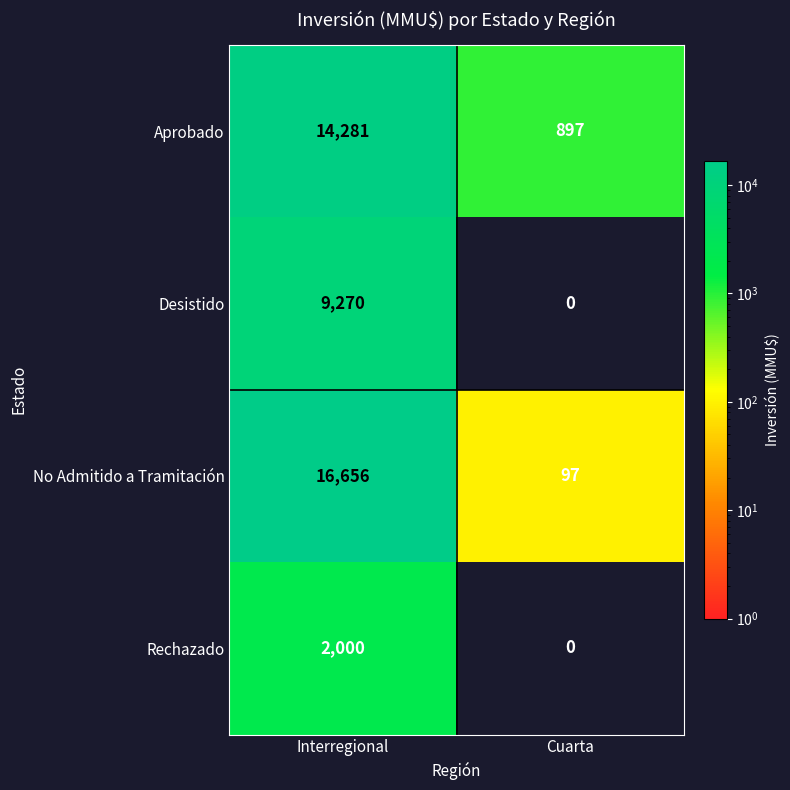

Which category has the lowest value across all series?

Cuarta